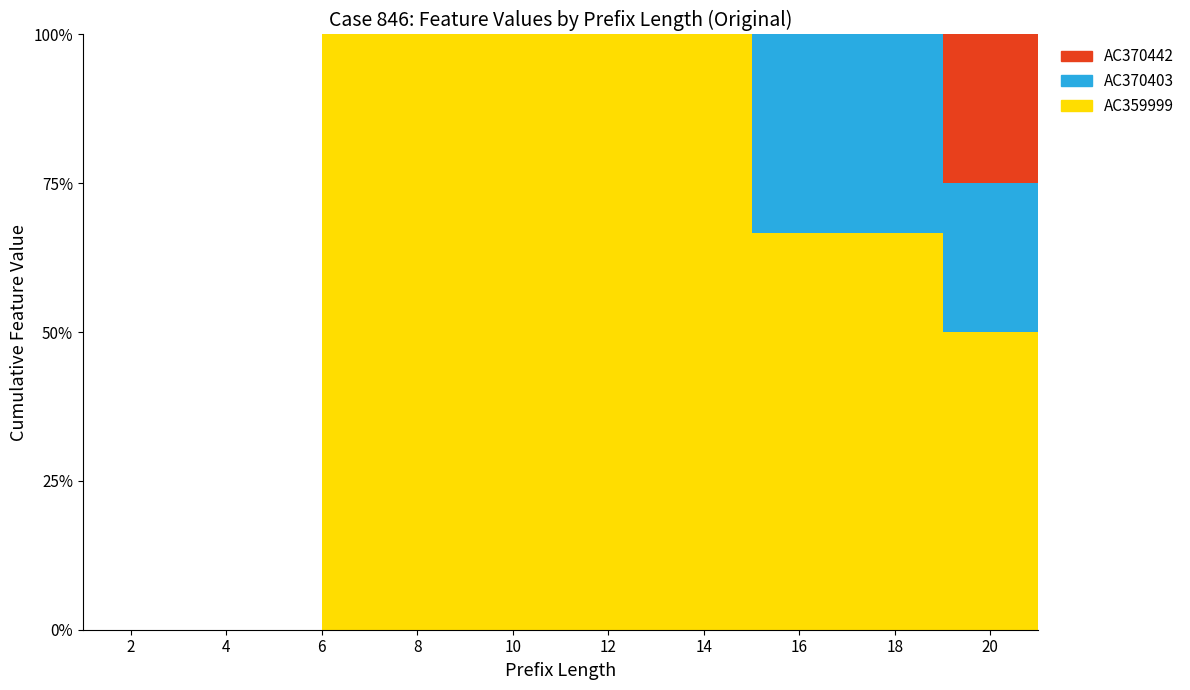

Reading left to right, list all the values displayed in this chart.

AC359999: 0	0	0	0	0	1	2	2	2	2	2	2	2	2	2	2	2	2	2	2	2
AC370403: 0	0	0	0	0	0	0	0	0	0	0	0	0	0	1	1	1	1	1	1	1
AC370442: 0	0	0	0	0	0	0	0	0	0	0	0	0	0	0	0	0	0	1	1	1